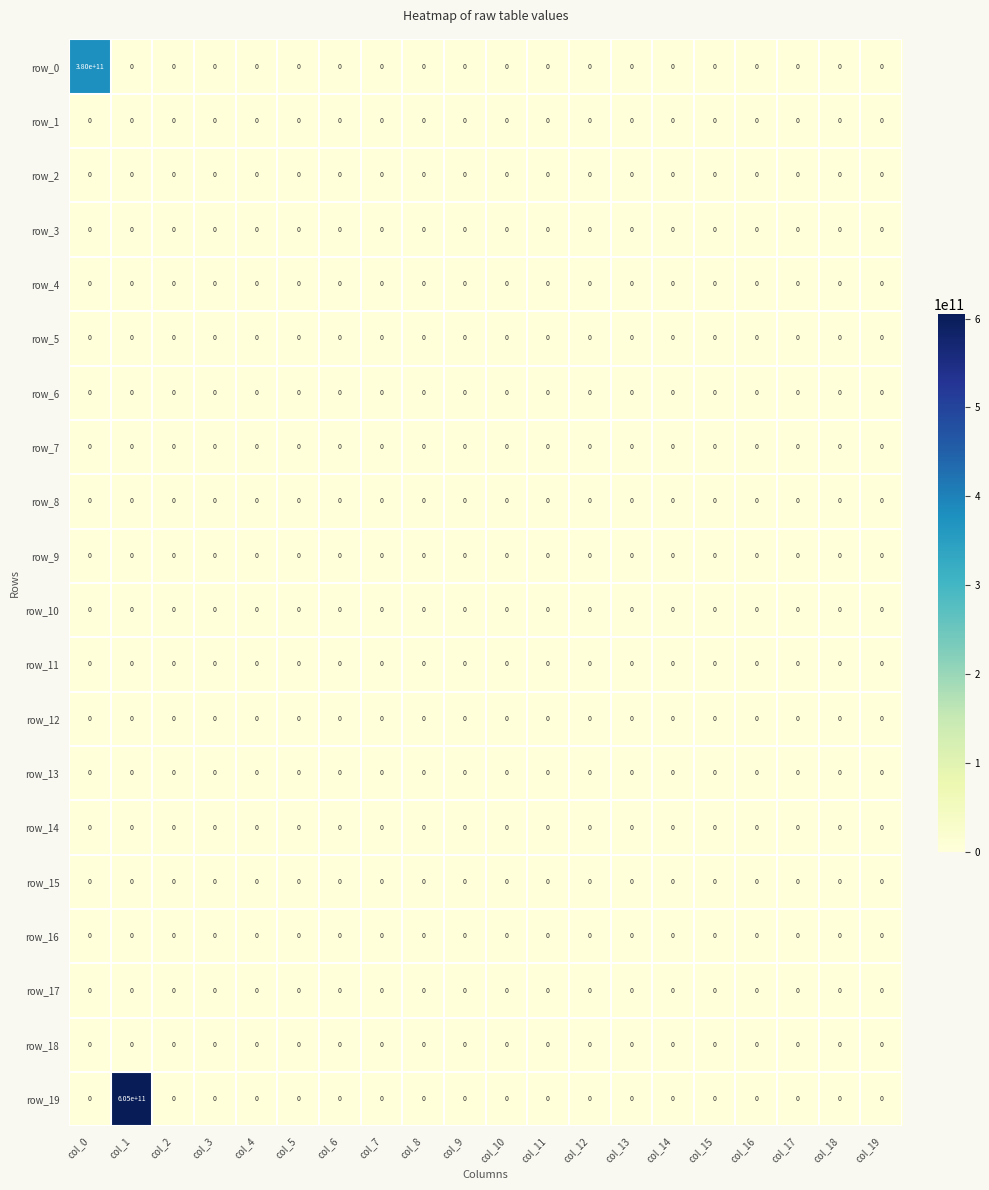

Which label corresponds to the largest value in the chart?

col_1